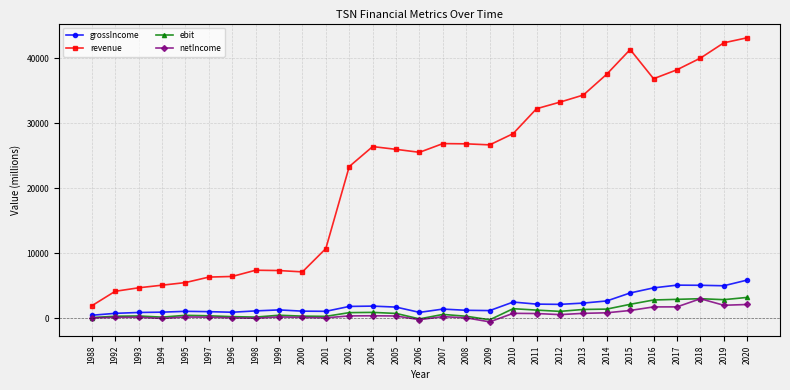

True or false: grossIncome has a value of 2358 at 2013.

True